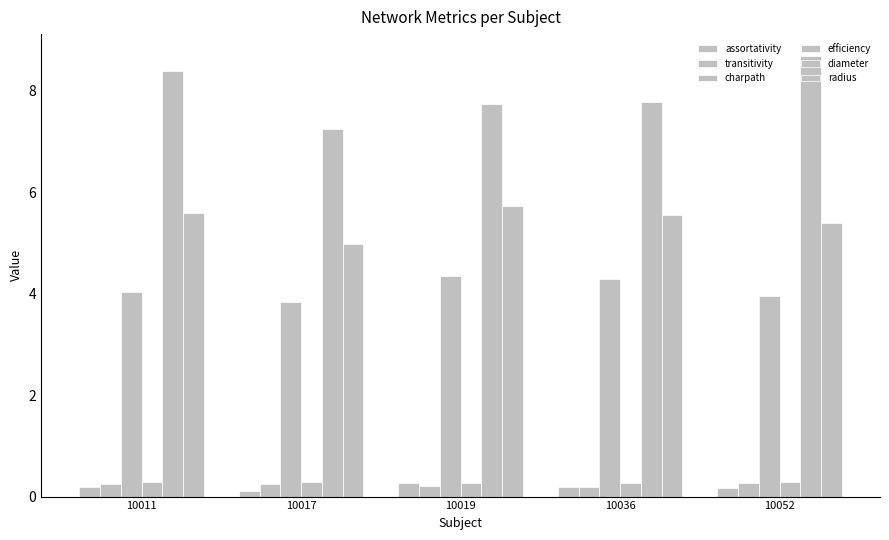

How many groups of bars are there?

5